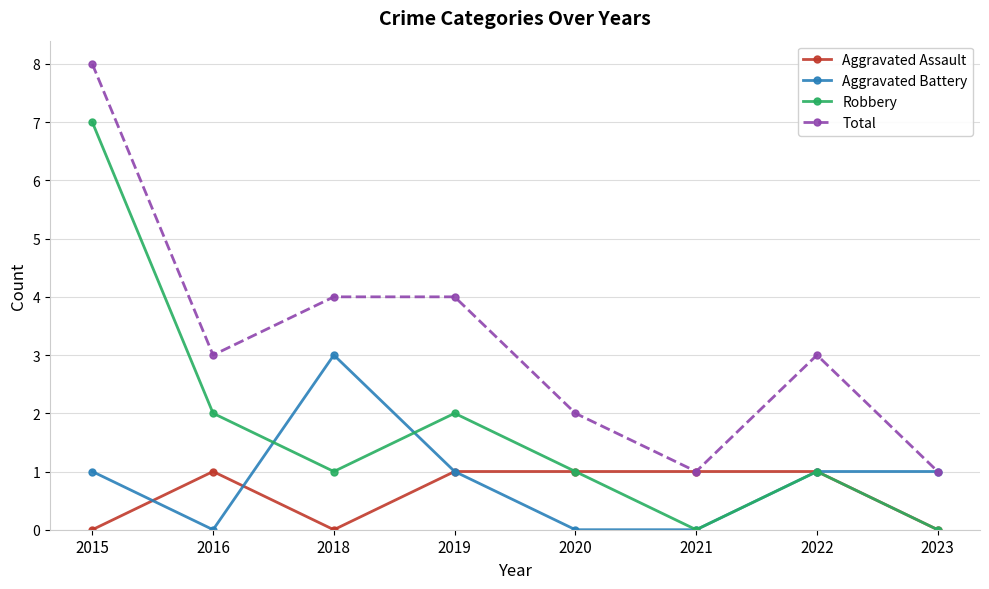

True or false: Total and Robbery intersect in this chart.

False